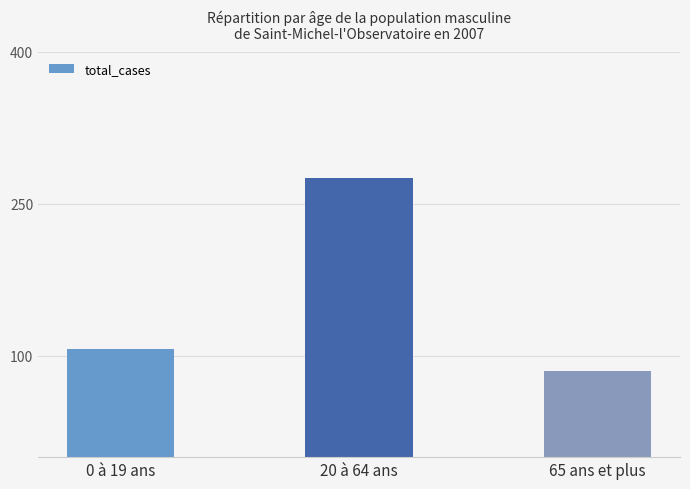

Reading right to left, what are all the values shown in this chart?

65 ans et plus=85	20 à 64 ans=275	0 à 19 ans=107